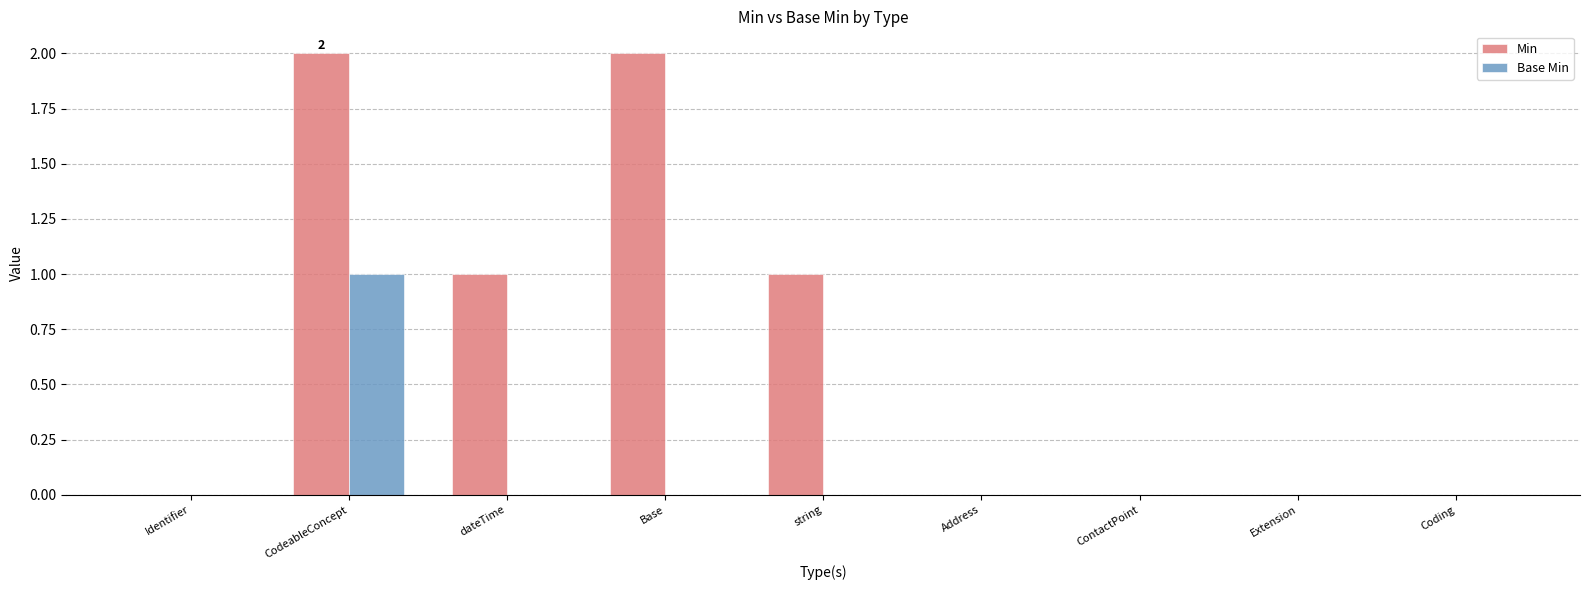

Count the number of categories in the chart.

9